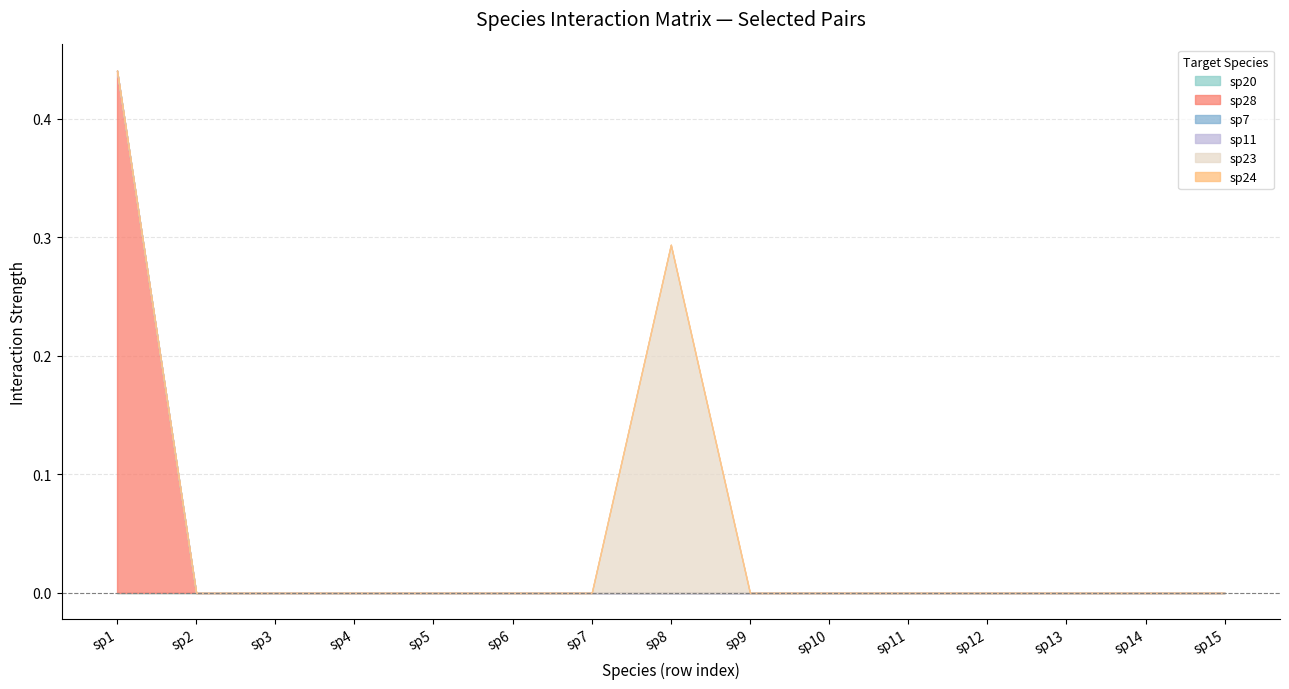

At which label does sp20 reach its peak?

sp1